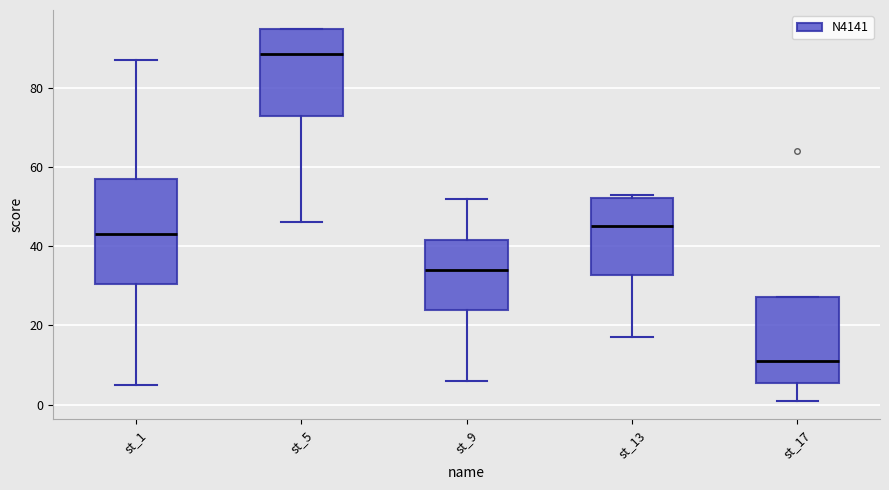

Comparing the boxes themselves (not the whiskers), which one is the tallest?

st_1